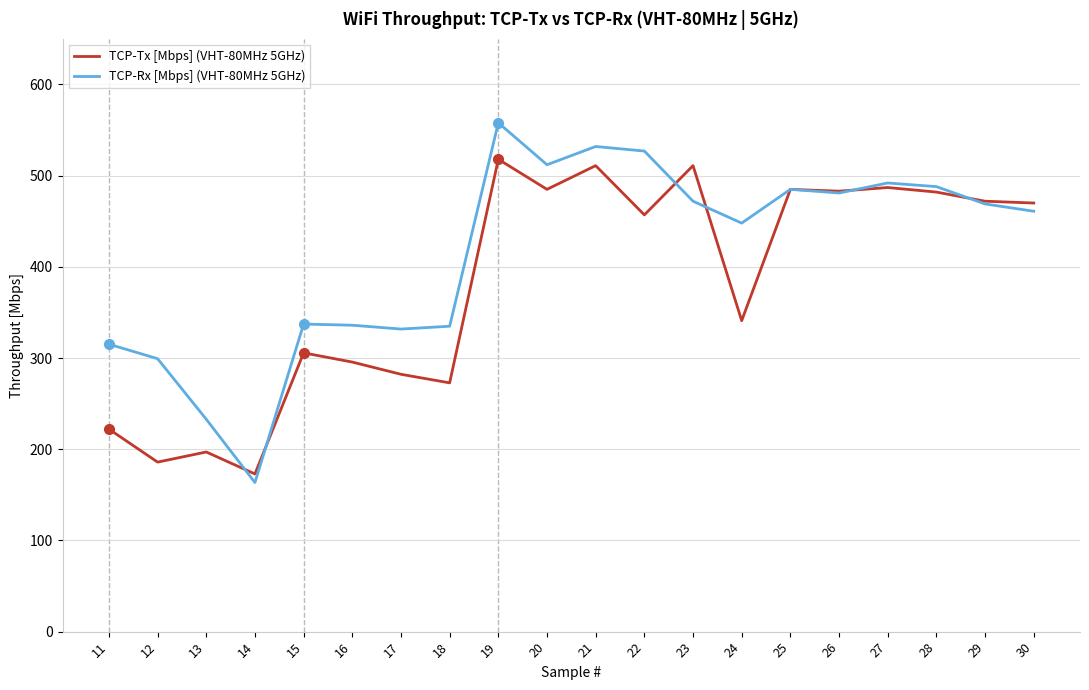

How many categories are shown in the chart?

20